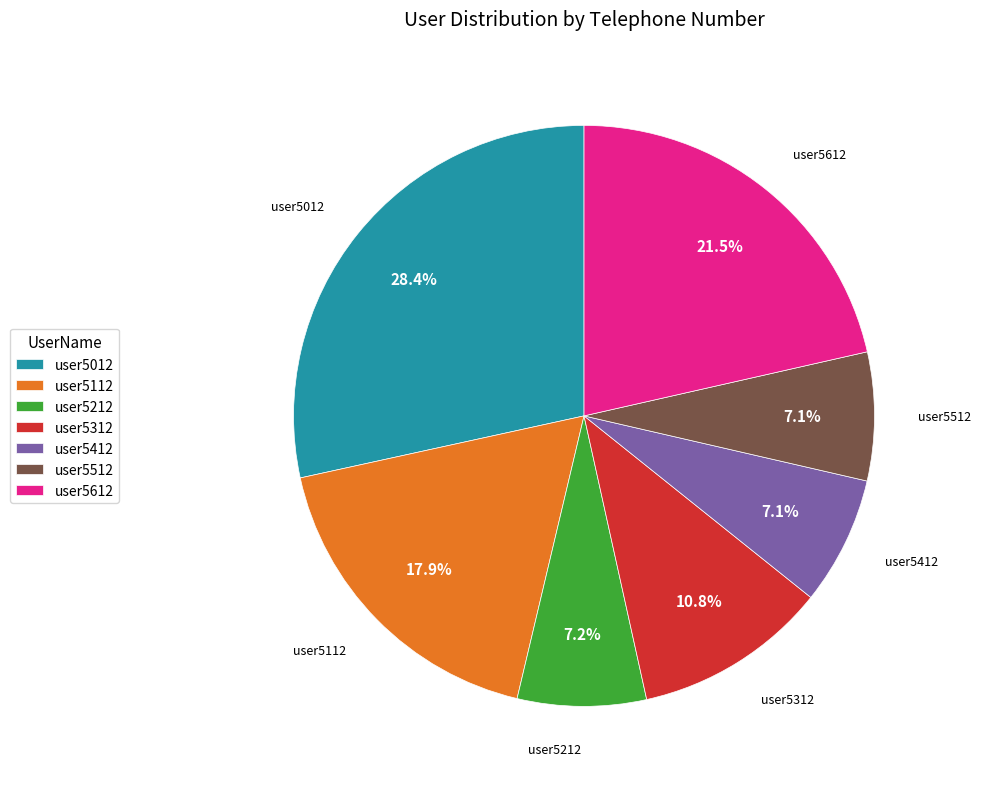

To the nearest percent, what is the combined percentage of user5112 and user5612?

39%